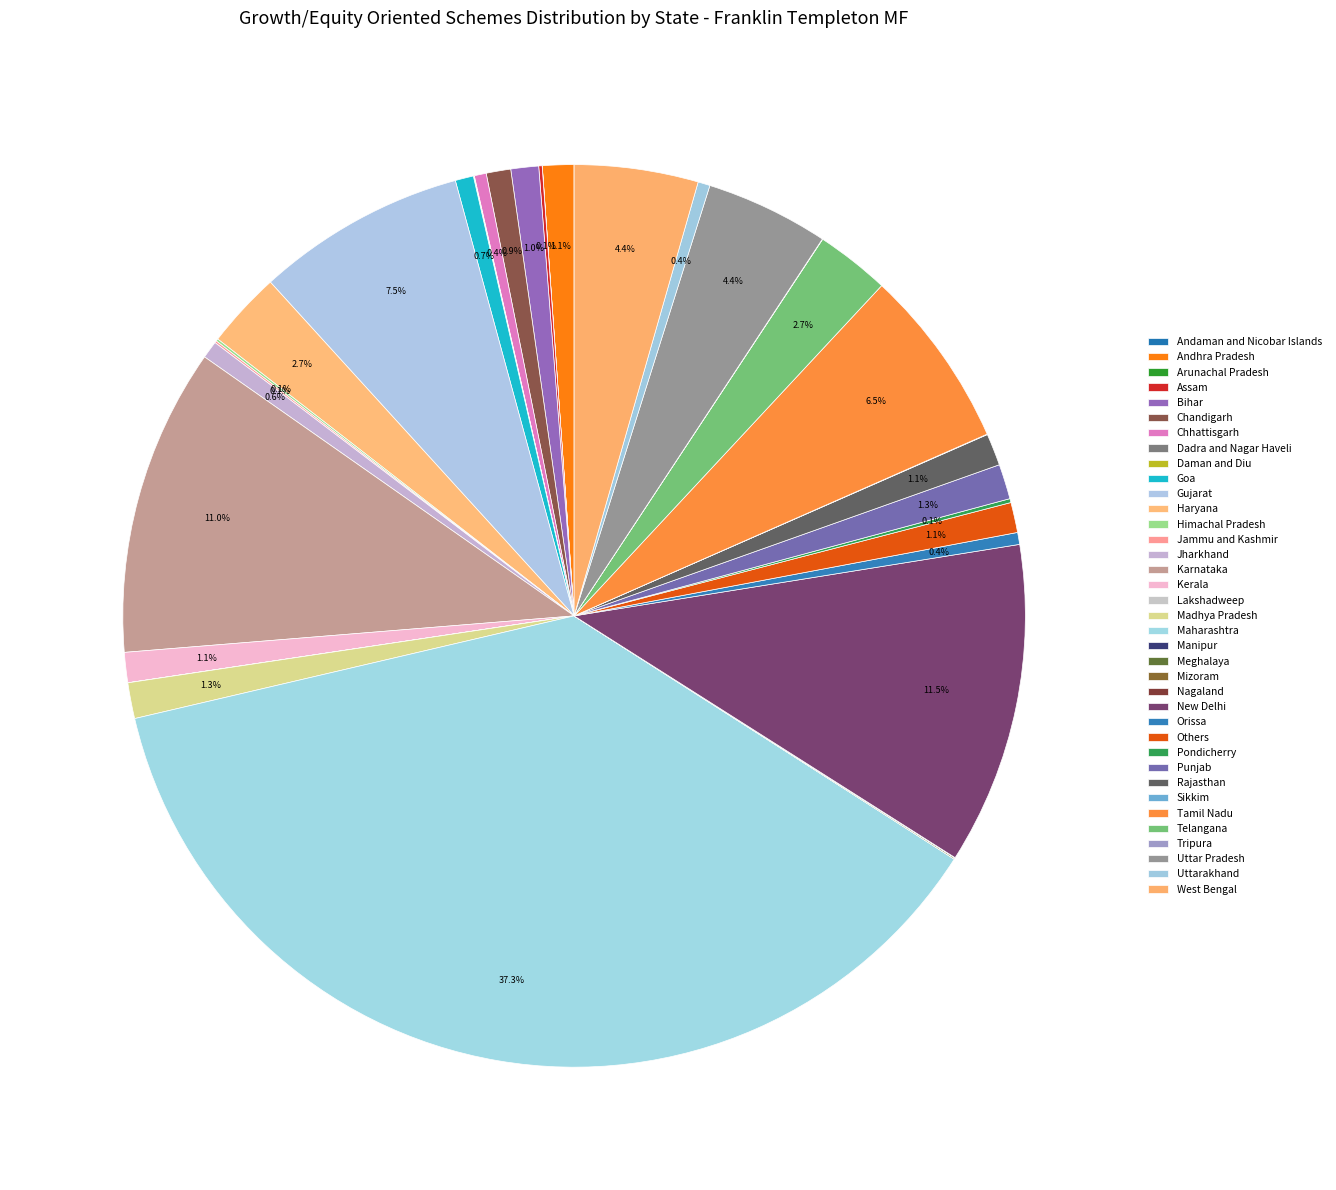

Count the number of slices in the pie.

37